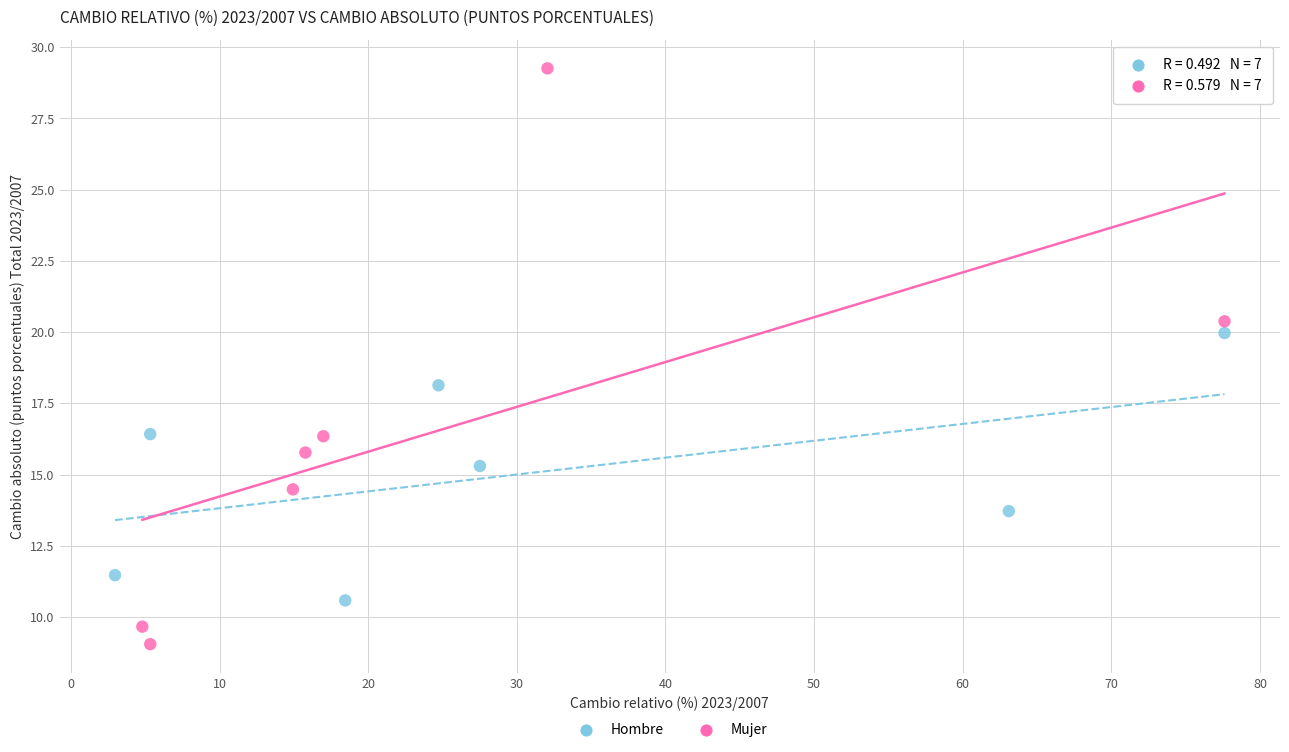

Which series contains the lowest Y value?

Mujer